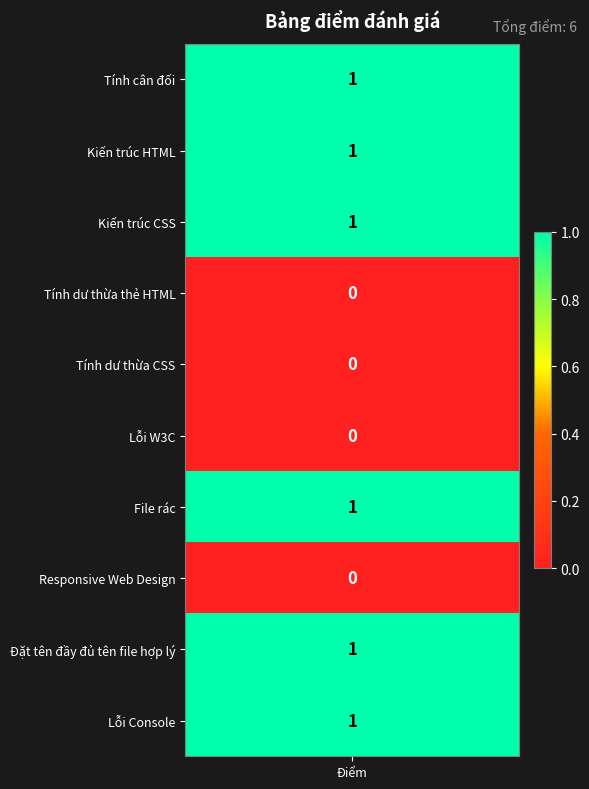

List the labels in order of value, smallest first.

Tính dư thừa thẻ HTML, Tính dư thừa CSS, Lỗi W3C, Responsive Web Design, Tính cân đối, Kiến trúc HTML, Kiến trúc CSS, File rác, Đặt tên đầy đủ tên file hợp lý, Lỗi Console